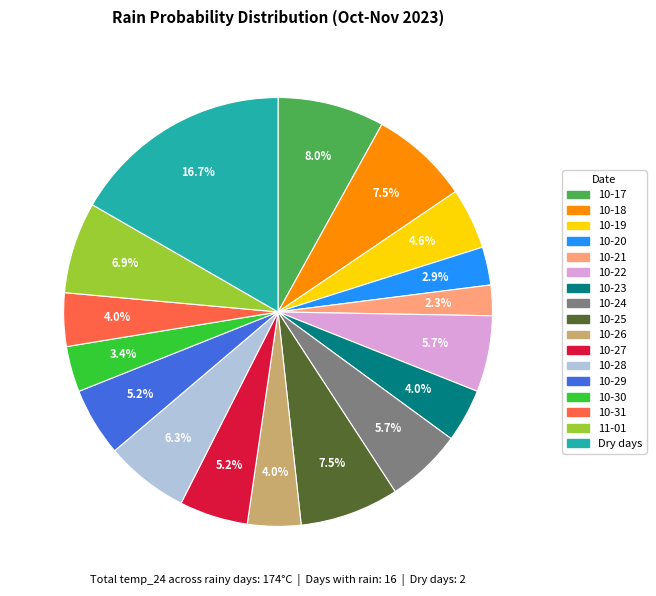

Is there any slice that represents more than half of the pie?

No